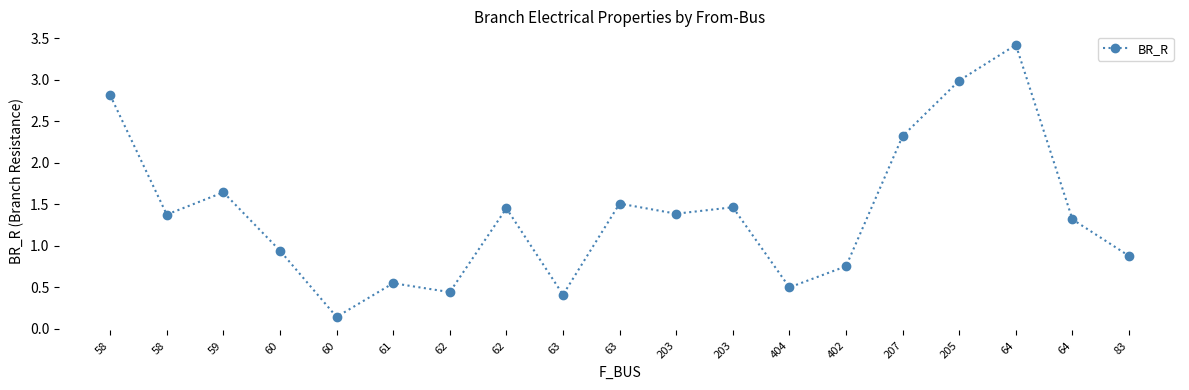

Does the chart have visible grid lines?

No